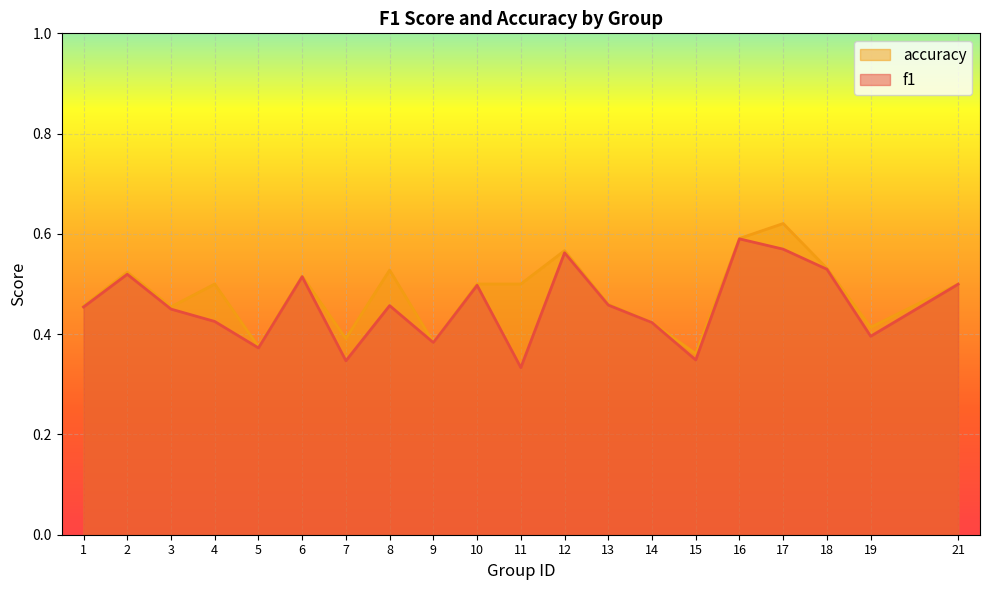

Rank the categories by f1 value from highest to lowest.

16, 17, 12, 18, 2, 6, 21, 10, 13, 8, 1, 3, 4, 14, 19, 9, 5, 15, 7, 11